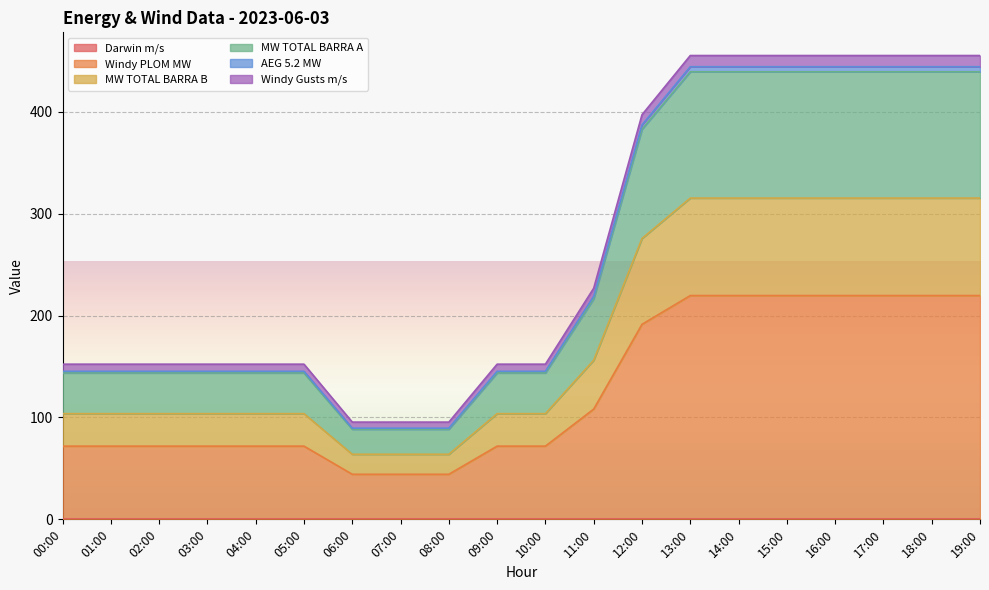

The value of Windy PLOM MW at 07:00 is 46.9. True or false?

False